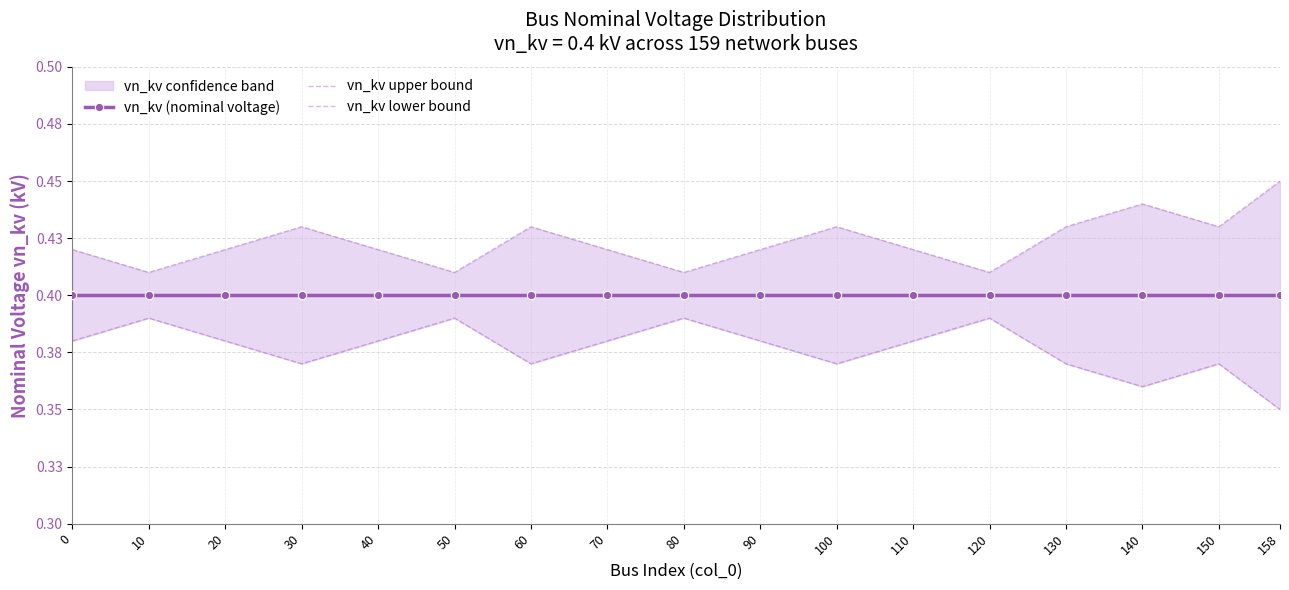

Which series has the largest total across all categories?

vn_kv upper bound